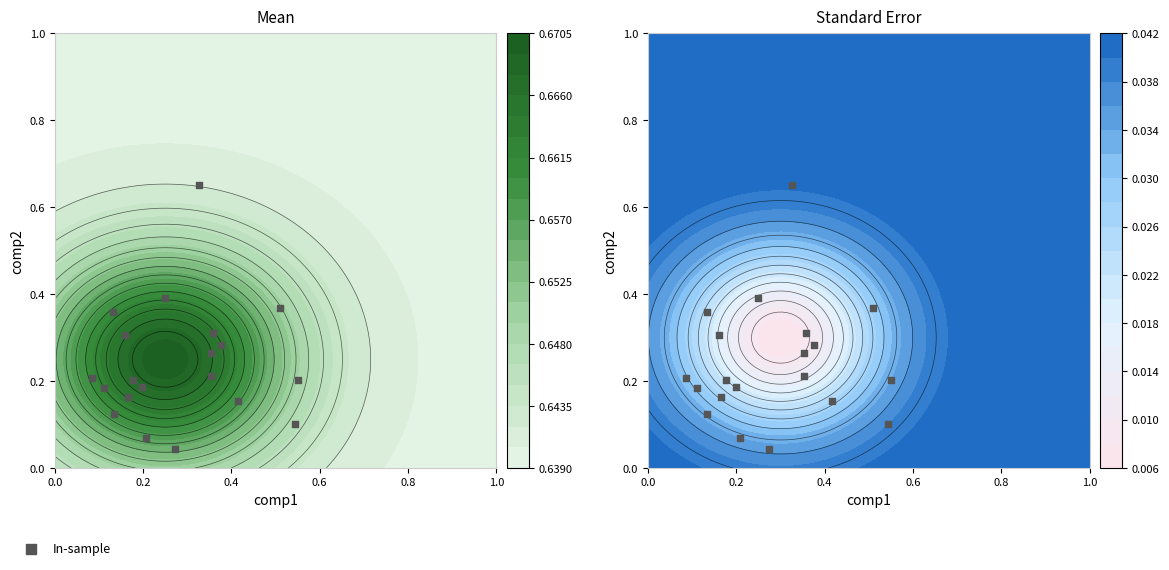

Reading left to right, list all the values displayed in this chart.

0.3	0.4	0.2	0.3	0.2	0.2	0.4	0.2	0.2	0.3	0.1	0.2	0.3	0.0	0.1	0.2	0.4	0.7	0.2	0.1